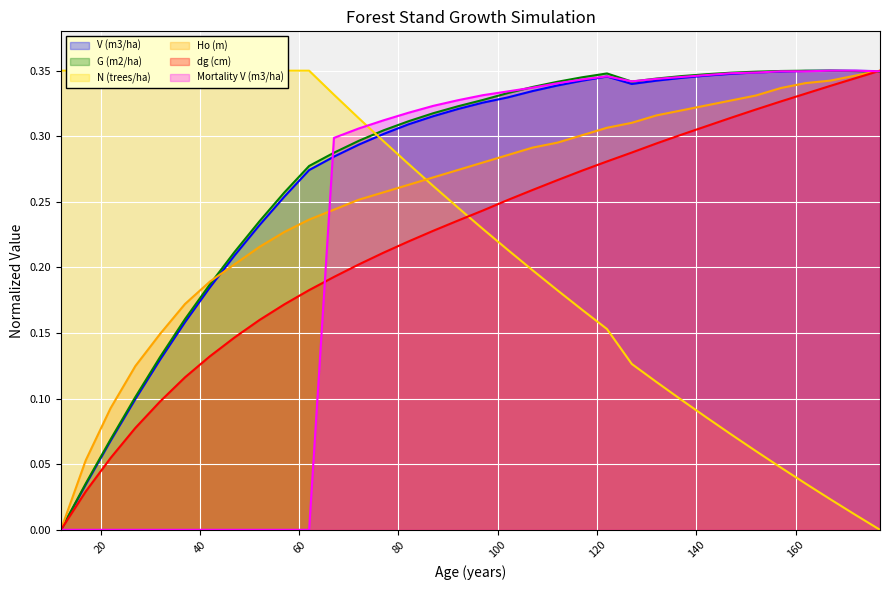

List the series in order of their peak value, highest first.

N (trees/ha), V (m3/ha), G (m2/ha), dg (cm), Mortality V (m3/ha), Ho (m)